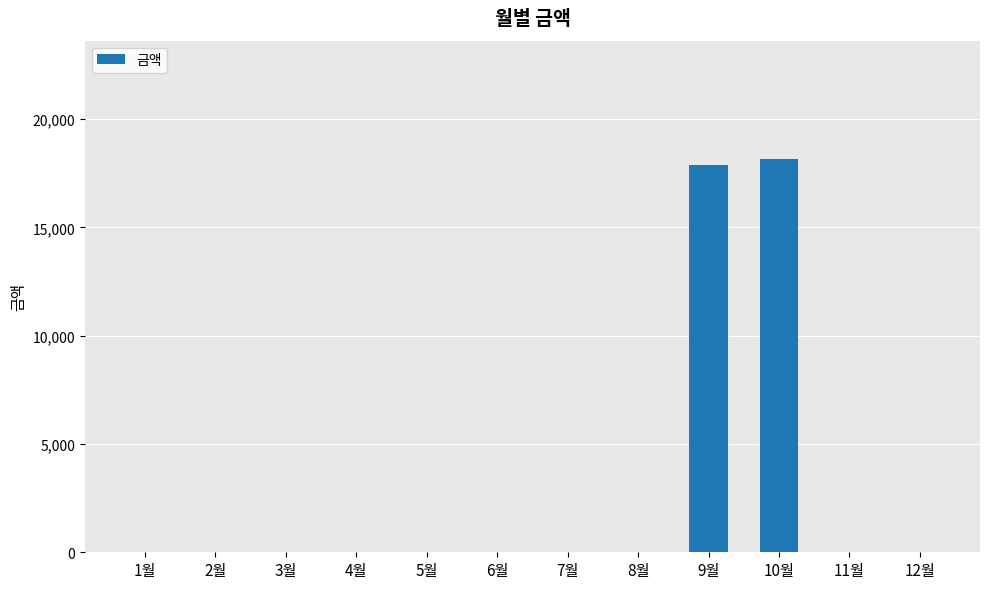

Which has a higher value, 1월 or 9월?

9월